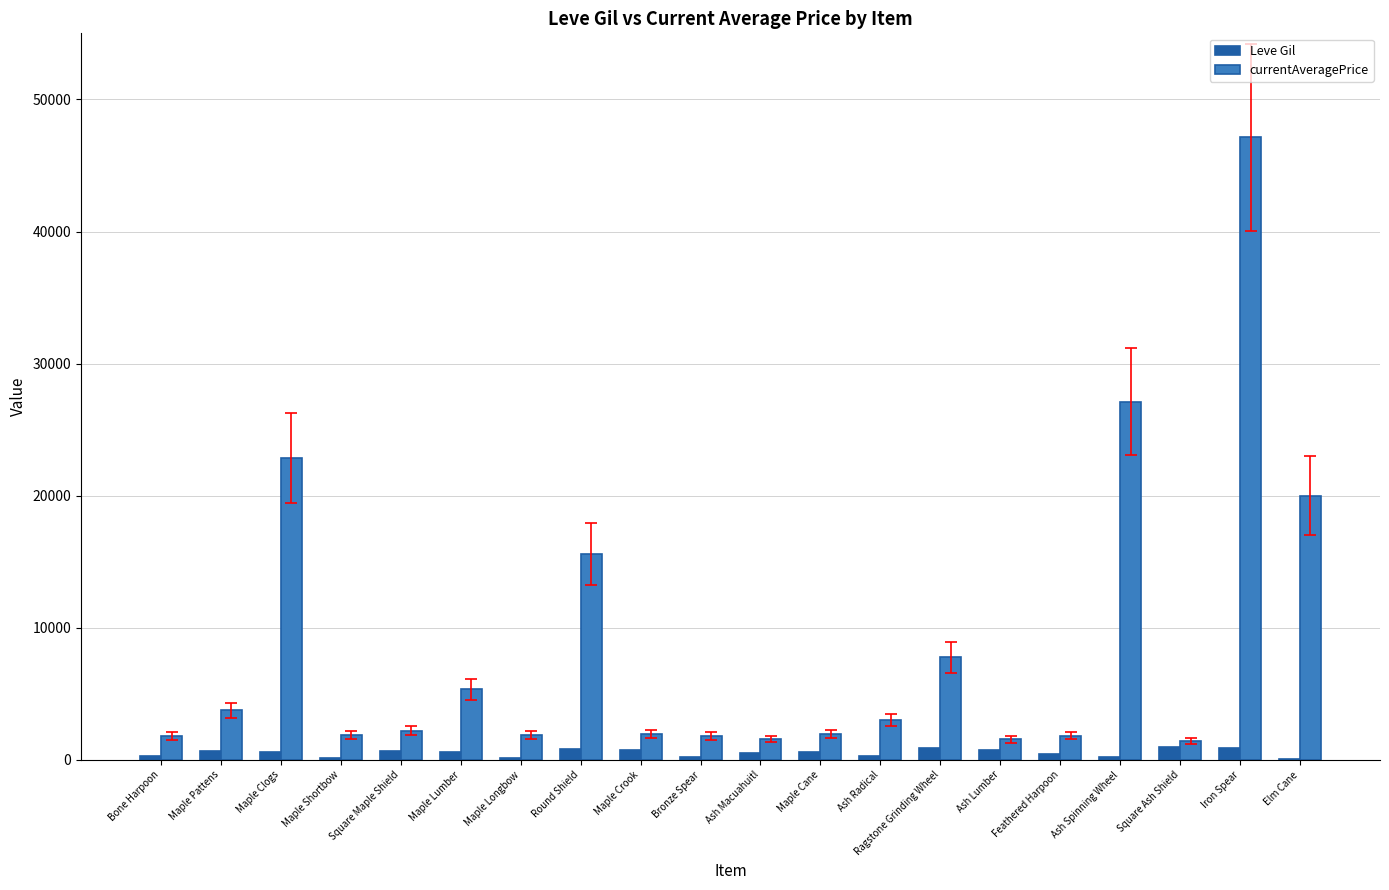

At which category is the sum across all series the highest?

Iron Spear